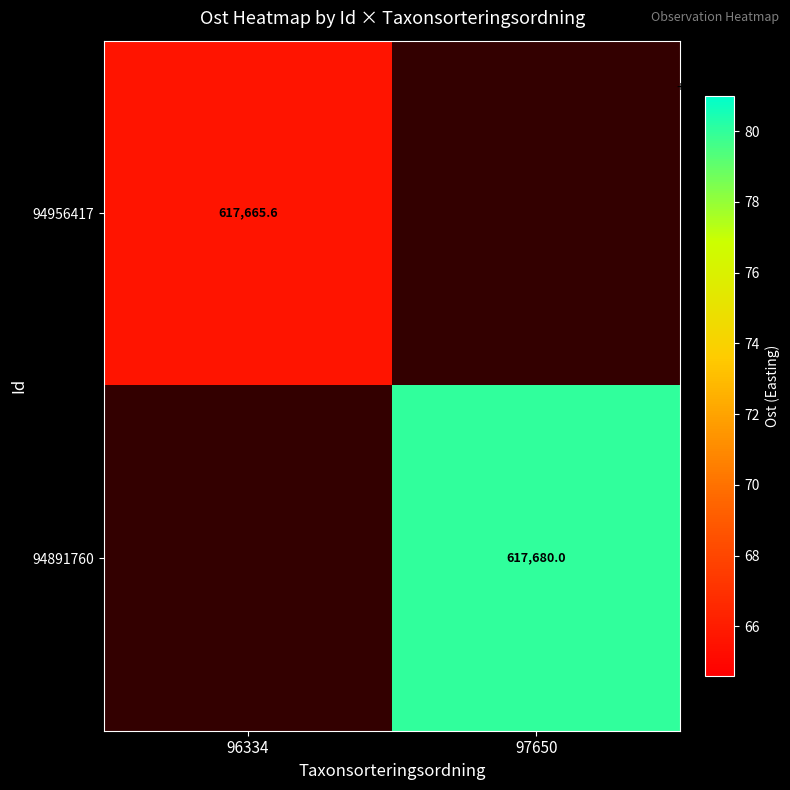

At how many categories does at least one series exceed 617666?

1